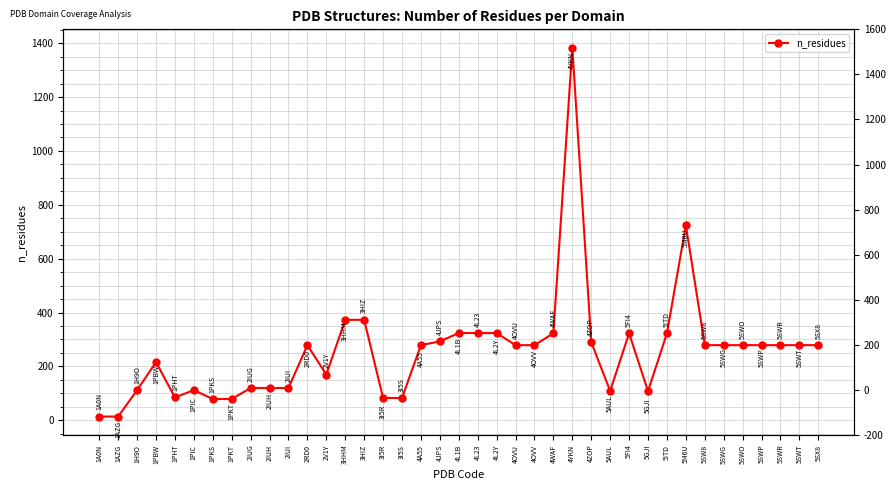

What is the minimum value shown in the chart?

14